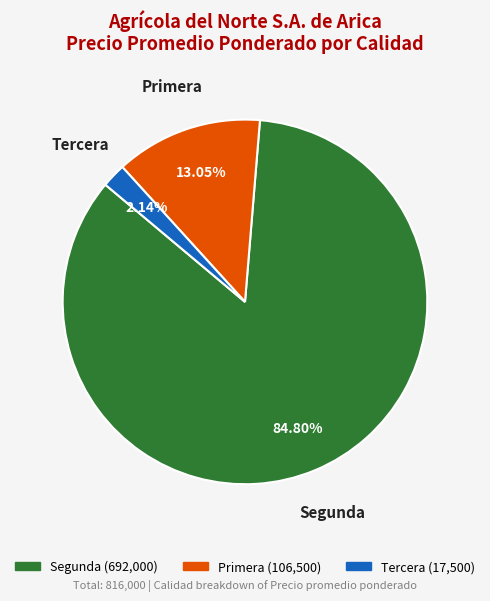

To the nearest percent, what is the average slice percentage?

33%